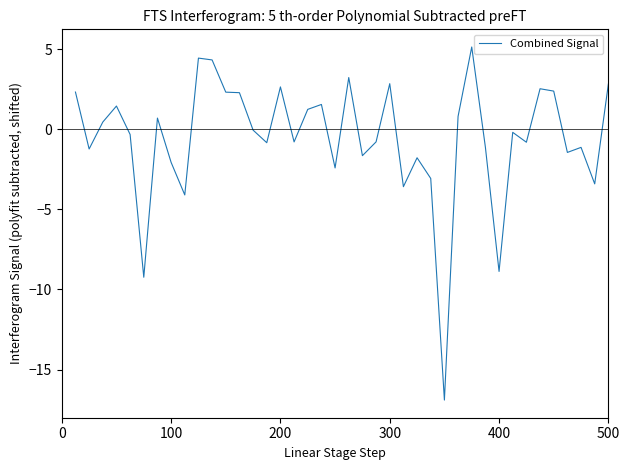

Is this an area chart (filled region under the line)?

No